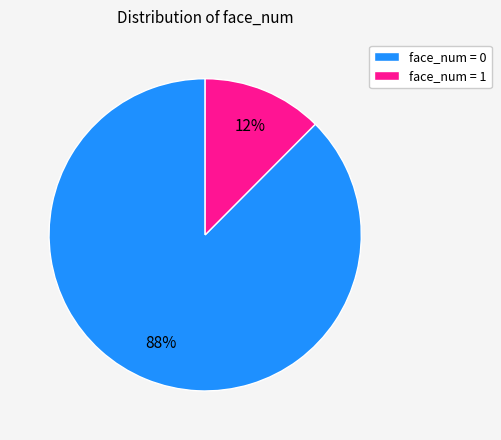

Is there any slice that represents more than half of the pie?

Yes